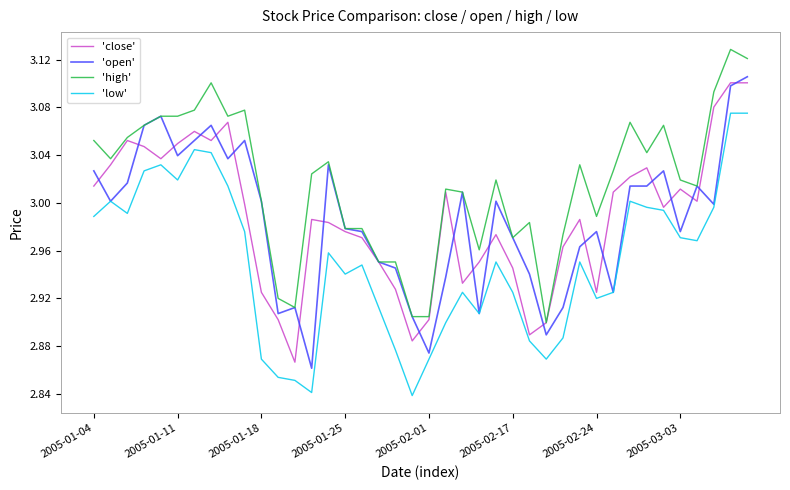

True or false: 'high' and 'low' intersect in this chart.

False